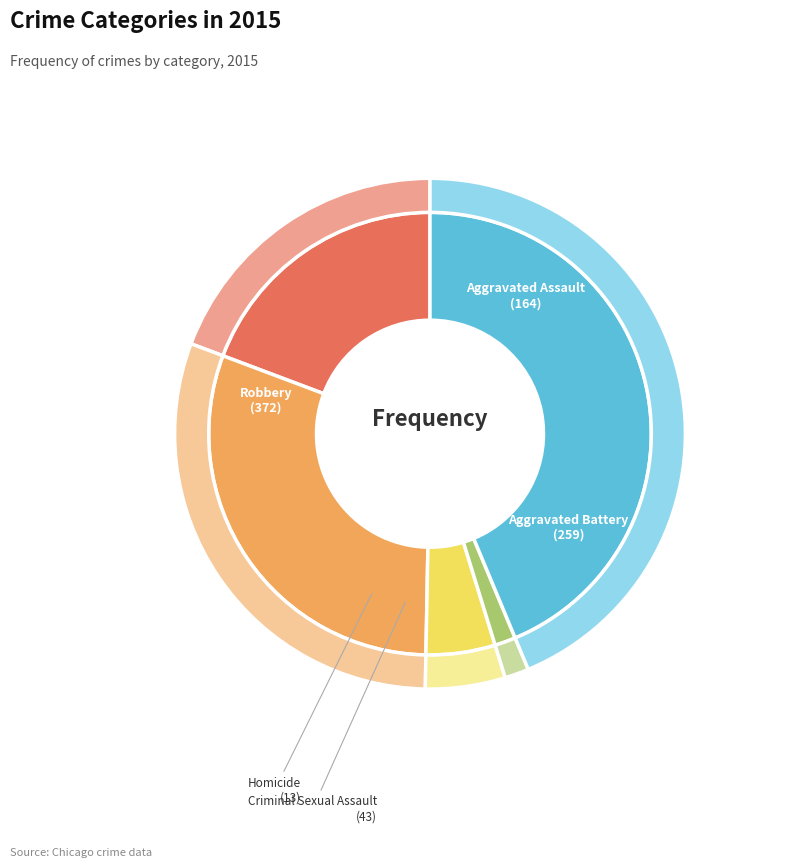

Is it true that Aggravated Battery is 23% of the pie?

False